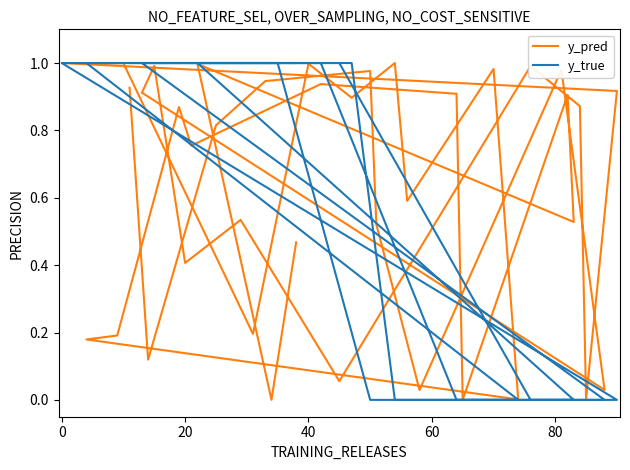

True or false: y_pred and y_true intersect in this chart.

True